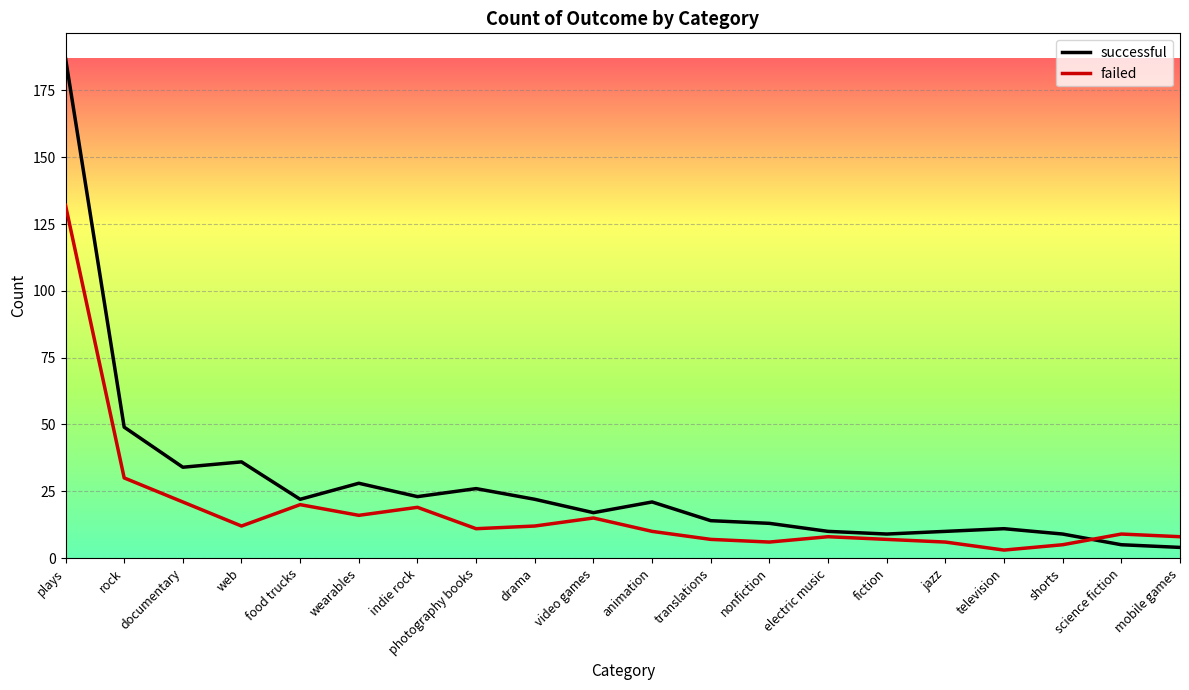

Which series ends up on top after the final intersection of failed and successful?

failed